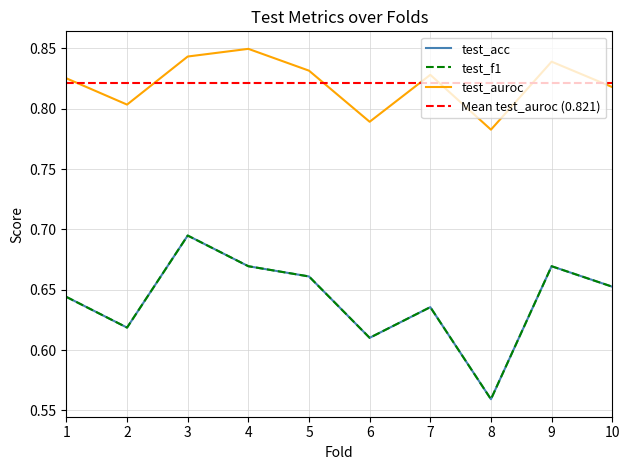

How many lines are shown in the chart?

3